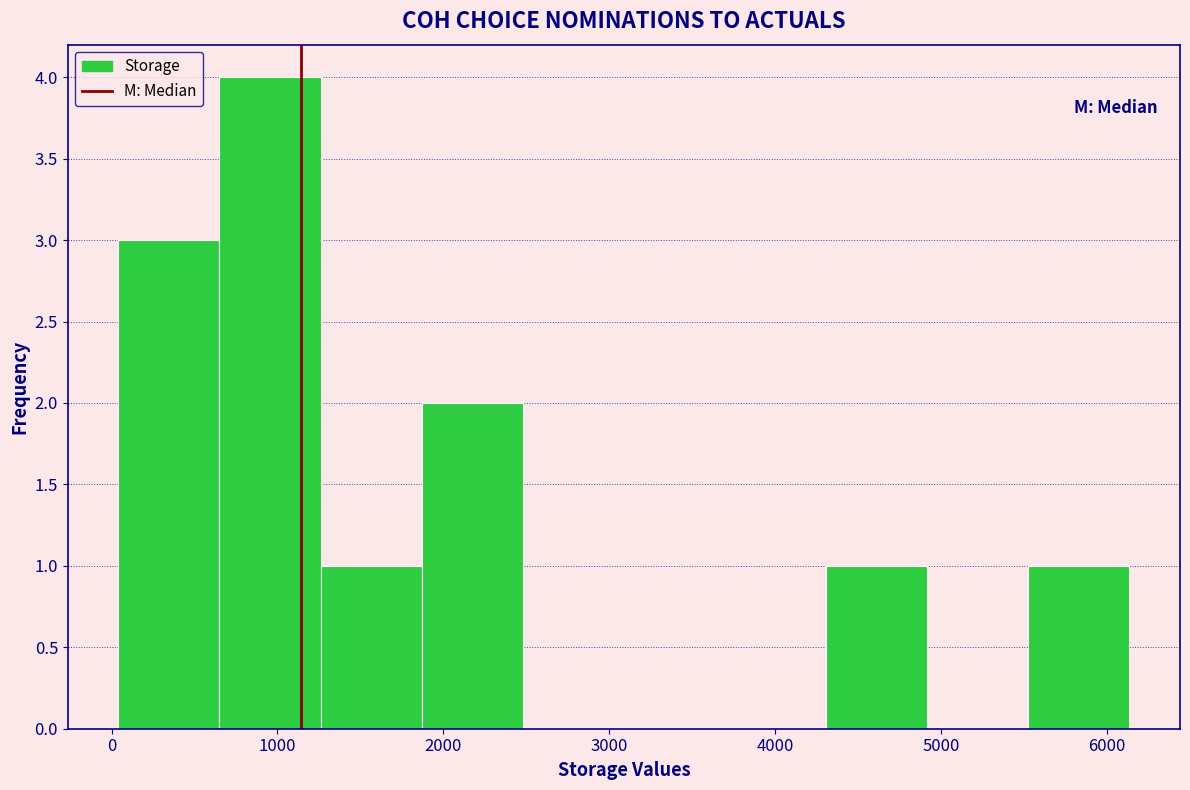

What is the height of the bar covering 4300 to 4900 on the x-axis? Neither the bar edges nor the heights are printed on the chart, so give them approximately, as read against the axes.

1